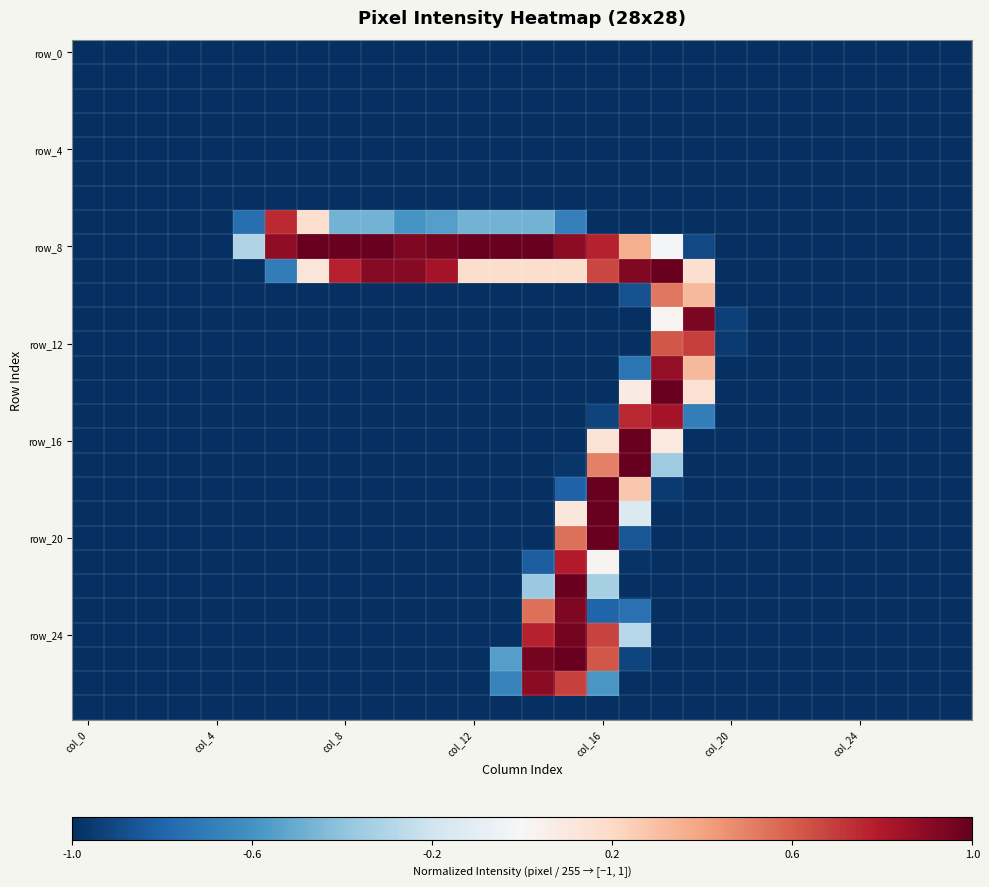

At which category is the sum across all series the highest?

col_16